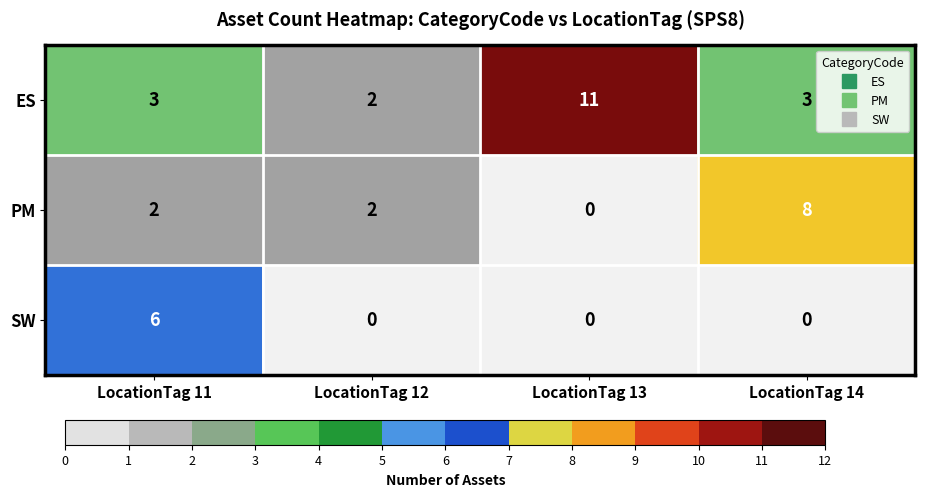

What is the maximum value for SW?

6